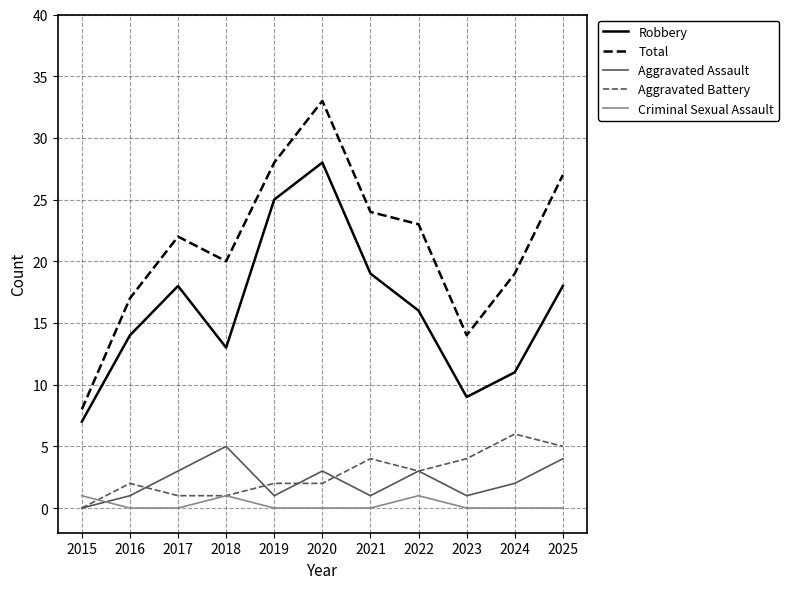

At which label does Total reach its peak?

2020